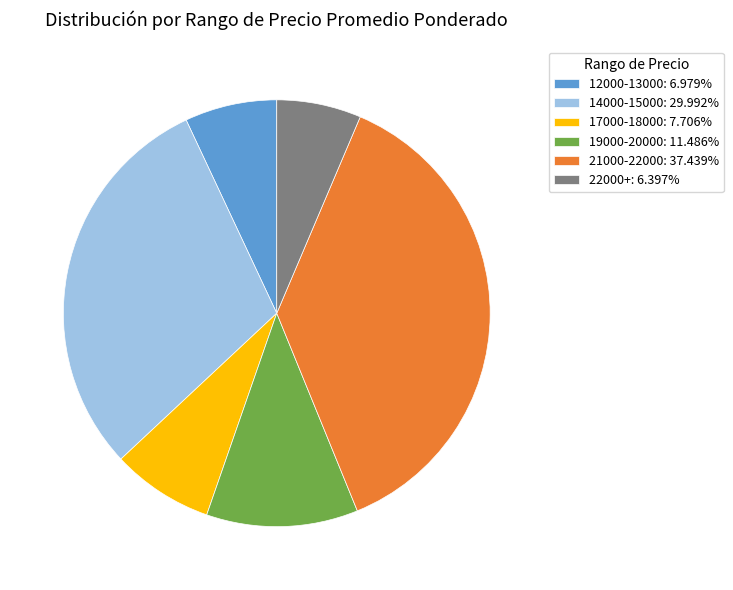

Approximately how many times larger is the value at 12000-13000: 6.979% compared to 22000+: 6.397%?

1.1